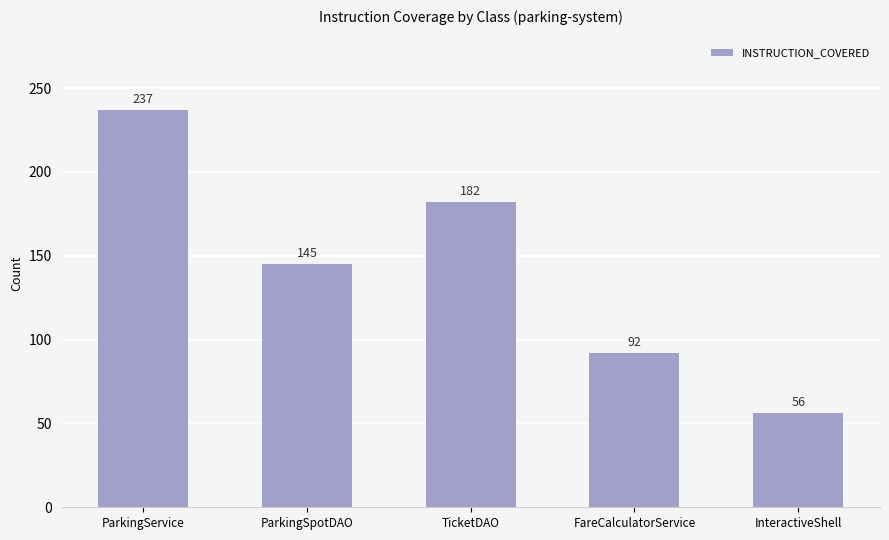

Which has a higher value, TicketDAO or InteractiveShell?

TicketDAO